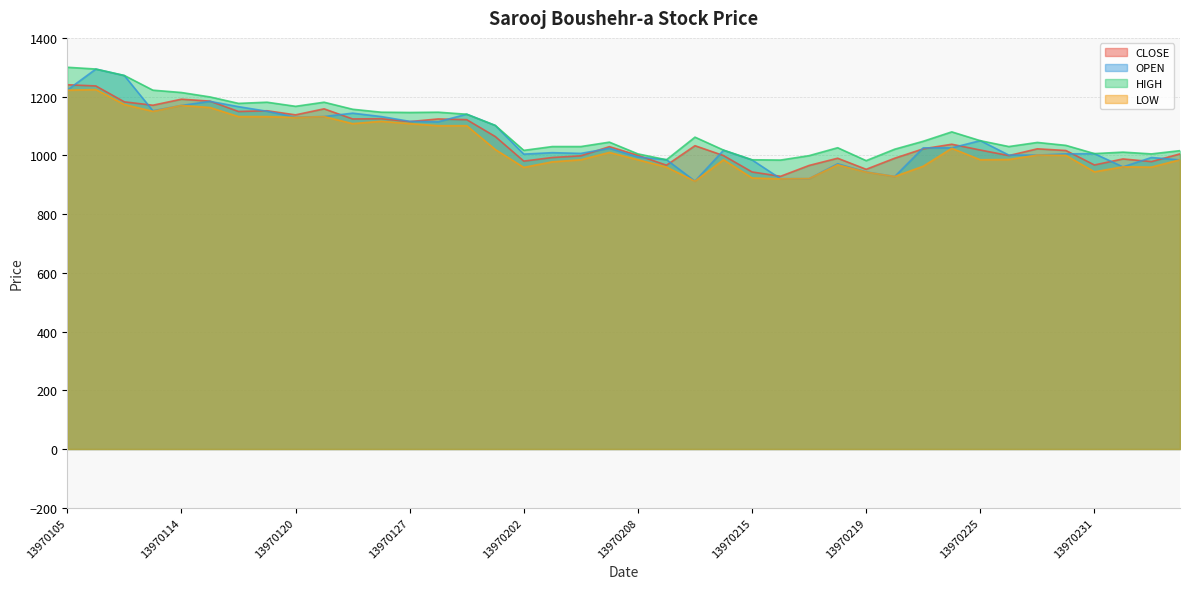

Reading left to right, what are all the values shown in this chart?

CLOSE: 13970105=1240.5	13970106=1236.4	13970107=1182.2	13970108=1170.8	13970114=1191.3	13970115=1184.7	13970118=1149.4	13970119=1151.9	13970120=1137.9	13970121=1158.5	13970122=1124.0	13970126=1124.8	13970127=1115.0	13970128=1124.0	13970129=1121.5	13970201=1064.1	13970202=980.4	13970203=992.7	13970204=998.5	13970205=1029.6	13970208=1000.1	13970209=966.5	13970210=1032.9	13970211=999.3	13970215=943.5	13970216=928.7	13970217=965.6	13970218=990.3	13970219=952.5	13970222=990.3	13970223=1022.3	13970224=1037.8	13970225=1018.1	13970226=999.3	13970229=1022.3	13970230=1016.5	13970231=967.3	13970301=987.8	13970302=978.8	13970305=1005.0
OPEN: 13970105=1222.4	13970106=1293.8	13970107=1271.7	13970108=1151.9	13970114=1169.9	13970115=1183.9	13970118=1165.8	13970119=1150.2	13970120=1129.7	13970121=1132.2	13970122=1143.7	13970126=1132.2	13970127=1115.8	13970128=1114.2	13970129=1140.4	13970201=1101.8	13970202=1004.2	13970203=1009.1	13970204=1006.7	13970205=1023.9	13970208=994.4	13970209=985.3	13970210=912.3	13970211=1017.3	13970215=984.5	13970216=920.5	13970217=920.5	13970218=971.4	13970219=943.5	13970222=927.9	13970223=1025.5	13970224=1025.5	13970225=1050.2	13970226=1000.9	13970229=1000.9	13970230=1005.0	13970231=1005.9	13970301=960.7	13970302=992.7	13970305=984.5
HIGH: 13970105=1300.0	13970106=1294.0	13970107=1272.0	13970108=1222.0	13970114=1214.0	13970115=1199.0	13970118=1177.0	13970119=1181.0	13970120=1167.0	13970121=1181.0	13970122=1157.0	13970126=1147.0	13970127=1146.0	13970128=1147.0	13970129=1140.0	13970201=1102.0	13970202=1017.0	13970203=1030.0	13970204=1030.0	13970205=1045.0	13970208=1005.0	13970209=985.0	13970210=1062.0	13970211=1018.0	13970215=985.0	13970216=984.0	13970217=999.0	13970218=1026.0	13970219=982.0	13970222=1021.0	13970223=1048.0	13970224=1080.0	13970225=1050.0	13970226=1030.0	13970229=1044.0	13970230=1034.0	13970231=1006.0	13970301=1011.0	13970302=1005.0	13970305=1016.0
LOW: 13970105=1222.0	13970106=1224.0	13970107=1173.0	13970108=1150.0	13970114=1170.0	13970115=1163.0	13970118=1132.0	13970119=1132.0	13970120=1129.0	13970121=1132.0	13970122=1108.0	13970126=1116.0	13970127=1108.0	13970128=1101.0	13970129=1101.0	13970201=1020.0	13970202=959.0	13970203=978.0	13970204=985.0	13970205=1010.0	13970208=985.0	13970209=960.0	13970210=912.0	13970211=985.0	13970215=923.0	13970216=920.0	13970217=921.0	13970218=968.0	13970219=943.0	13970222=928.0	13970223=963.0	13970224=1024.0	13970225=985.0	13970226=986.0	13970229=1001.0	13970230=1000.0	13970231=944.0	13970301=961.0	13970302=960.0	13970305=985.0